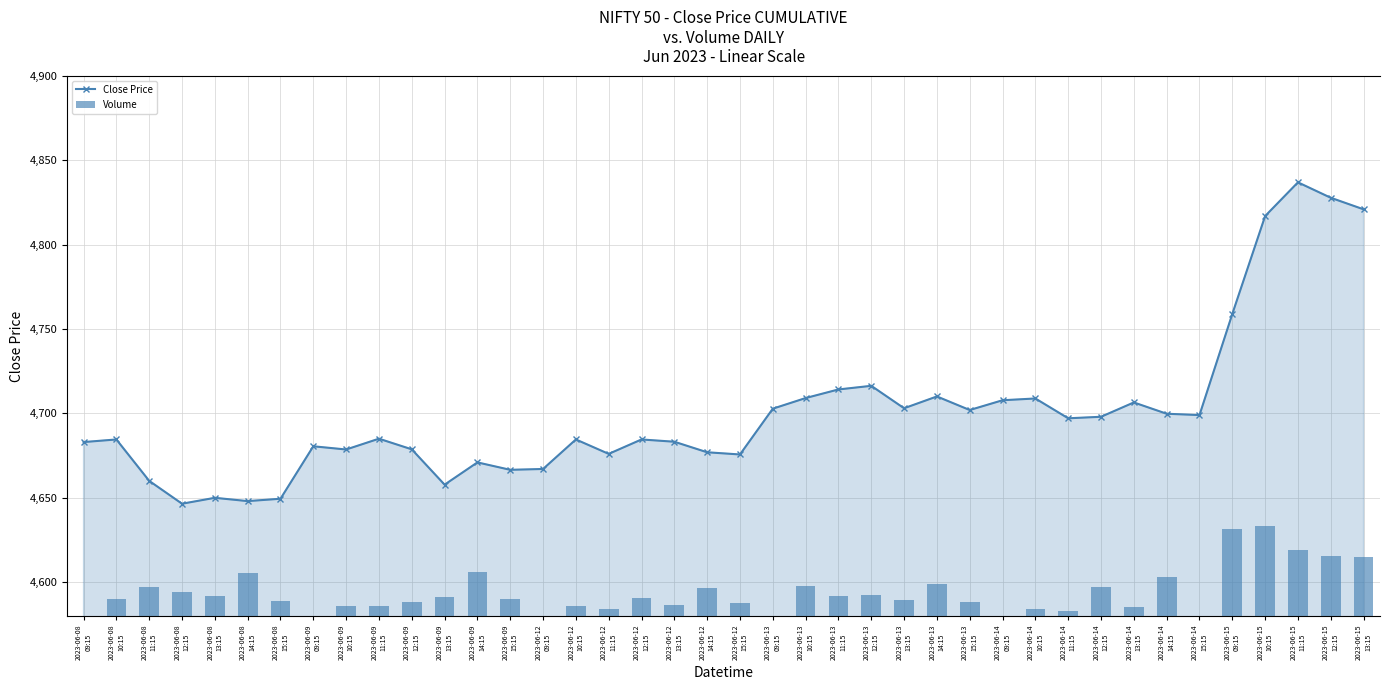

Reading left to right, list all the values displayed in this chart.

Close Price: 2023-06-08
09:15=4683.0	2023-06-08
10:15=4684.5	2023-06-08
11:15=4660.0	2023-06-08
12:15=4646.5	2023-06-08
13:15=4650.0	2023-06-08
14:15=4648.0	2023-06-08
15:15=4649.4	2023-06-09
09:15=4680.5	2023-06-09
10:15=4678.6	2023-06-09
11:15=4685.0	2023-06-09
12:15=4678.7	2023-06-09
13:15=4657.8	2023-06-09
14:15=4671.0	2023-06-09
15:15=4666.5	2023-06-12
09:15=4667.0	2023-06-12
10:15=4684.5	2023-06-12
11:15=4676.0	2023-06-12
12:15=4684.5	2023-06-12
13:15=4683.2	2023-06-12
14:15=4677.0	2023-06-12
15:15=4675.6	2023-06-13
09:15=4702.8	2023-06-13
10:15=4709.1	2023-06-13
11:15=4714.2	2023-06-13
12:15=4716.4	2023-06-13
13:15=4703.0	2023-06-13
14:15=4710.0	2023-06-13
15:15=4702.0	2023-06-14
09:15=4707.8	2023-06-14
10:15=4708.9	2023-06-14
11:15=4697.1	2023-06-14
12:15=4698.0	2023-06-14
13:15=4706.5	2023-06-14
14:15=4699.8	2023-06-14
15:15=4699.0	2023-06-15
09:15=4759.0	2023-06-15
10:15=4817.0	2023-06-15
11:15=4837.0	2023-06-15
12:15=4827.9	2023-06-15
13:15=4821.0
Volume: 2023-06-08
09:15=0.0	2023-06-08
10:15=23812.0	2023-06-08
11:15=39439.0	2023-06-08
12:15=32868.0	2023-06-08
13:15=26962.0	2023-06-08
14:15=58974.0	2023-06-08
15:15=20904.0	2023-06-09
09:15=0.0	2023-06-09
10:15=13528.0	2023-06-09
11:15=13862.0	2023-06-09
12:15=18878.0	2023-06-09
13:15=25716.0	2023-06-09
14:15=60596.0	2023-06-09
15:15=23150.0	2023-06-12
09:15=0.0	2023-06-12
10:15=14325.0	2023-06-12
11:15=10147.0	2023-06-12
12:15=24851.0	2023-06-12
13:15=15023.0	2023-06-12
14:15=38886.0	2023-06-12
15:15=17396.0	2023-06-13
09:15=0.0	2023-06-13
10:15=41274.0	2023-06-13
11:15=28116.0	2023-06-13
12:15=29067.0	2023-06-13
13:15=21715.0	2023-06-13
14:15=44174.0	2023-06-13
15:15=19379.0	2023-06-14
09:15=0.0	2023-06-14
10:15=9998.0	2023-06-14
11:15=7098.0	2023-06-14
12:15=39730.0	2023-06-14
13:15=12361.0	2023-06-14
14:15=53392.0	2023-06-14
15:15=0.0	2023-06-15
09:15=120633.0	2023-06-15
10:15=125275.0	2023-06-15
11:15=92034.0	2023-06-15
12:15=83578.0	2023-06-15
13:15=81992.0